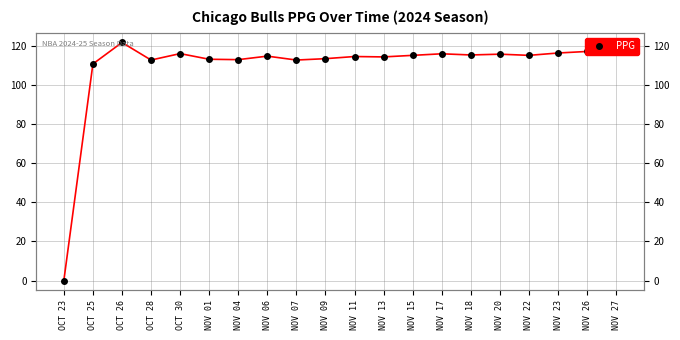

At which category does the chart reach its peak across all series?

OCT 26